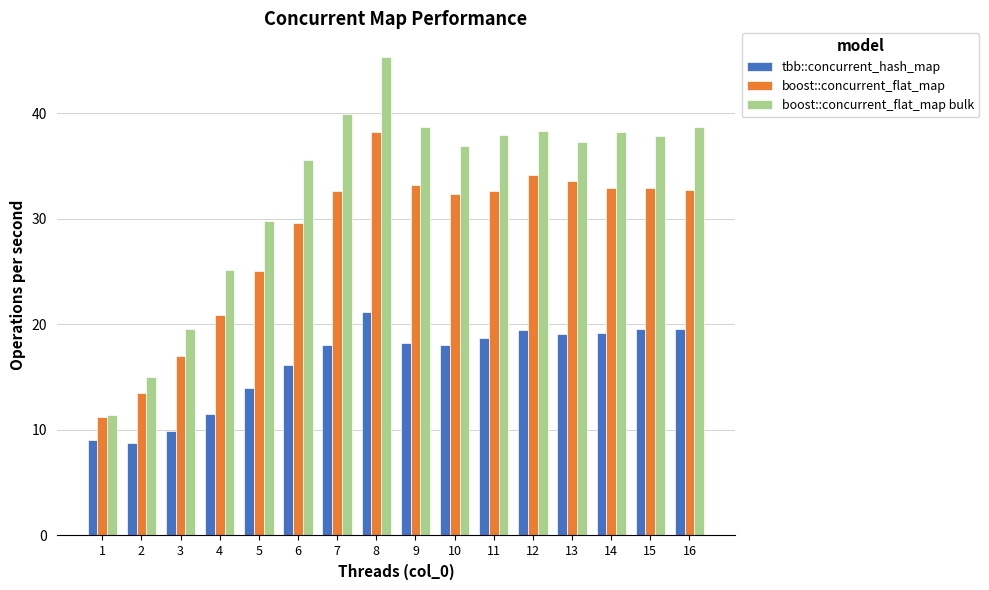

What is the maximum value shown in the chart?

45.3